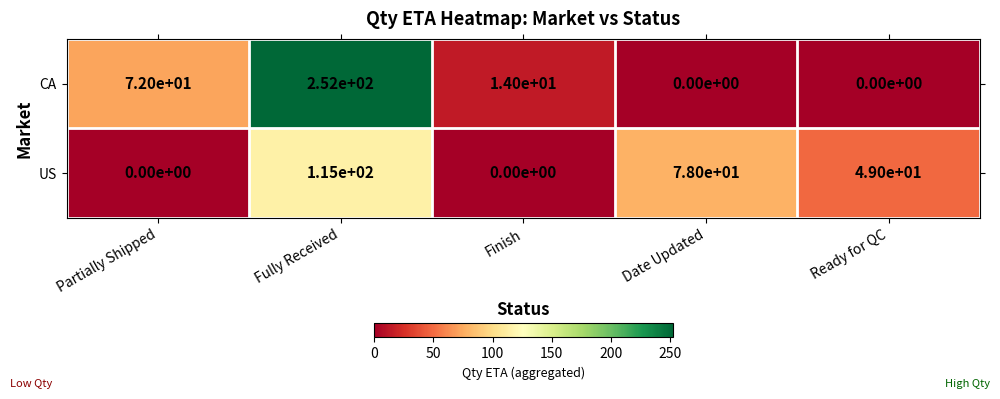

Read the CA value at Finish, to the nearest 5.

15